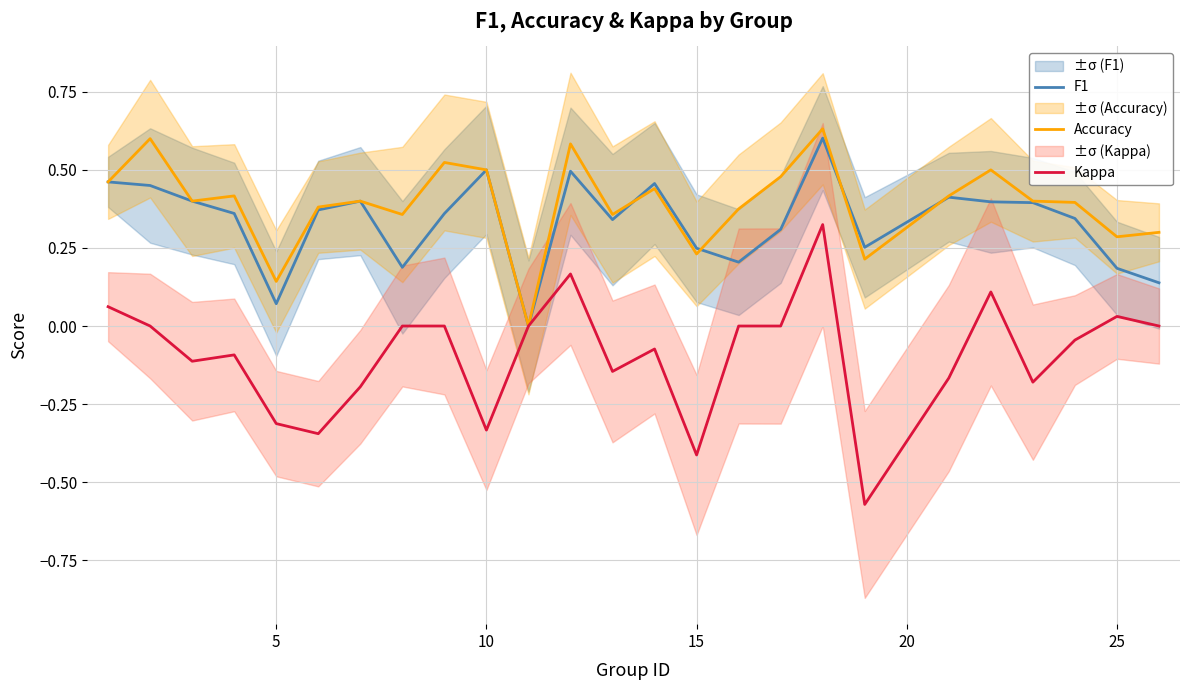

Reading left to right, list all the values displayed in this chart.

F1: 0.5	0.5	0.4	0.4	0.1	0.4	0.4	0.2	0.4	0.5	0.0	0.5	0.3	0.5	0.2	0.2	0.3	0.6	0.3	0.4	0.4	0.4	0.3	0.2	0.1
Accuracy: 0.5	0.6	0.4	0.4	0.1	0.4	0.4	0.4	0.5	0.5	0.0	0.6	0.4	0.4	0.2	0.4	0.5	0.6	0.2	0.4	0.5	0.4	0.4	0.3	0.3
Kappa: 0.1	0.0	-0.1	-0.1	-0.3	-0.3	-0.2	0.0	0.0	-0.3	0.0	0.2	-0.1	-0.1	-0.4	0.0	0.0	0.3	-0.6	-0.2	0.1	-0.2	-0.0	0.0	0.0